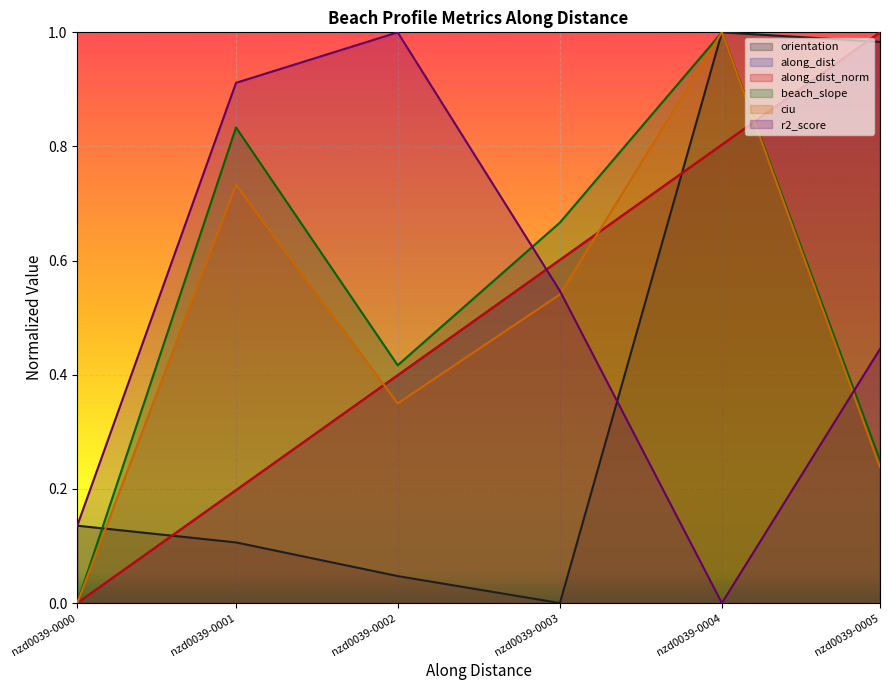

What is the approximate value of orientation at nzd0039-0001?

0.1